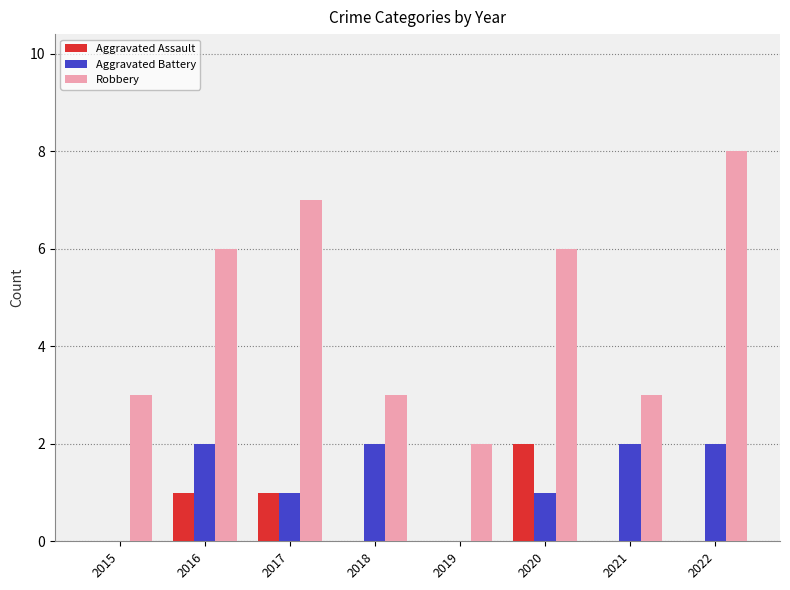

Reading left to right, extract all data points from this chart.

Aggravated Assault: 0	1	1	0	0	2	0	0
Aggravated Battery: 0	2	1	2	0	1	2	2
Robbery: 3	6	7	3	2	6	3	8